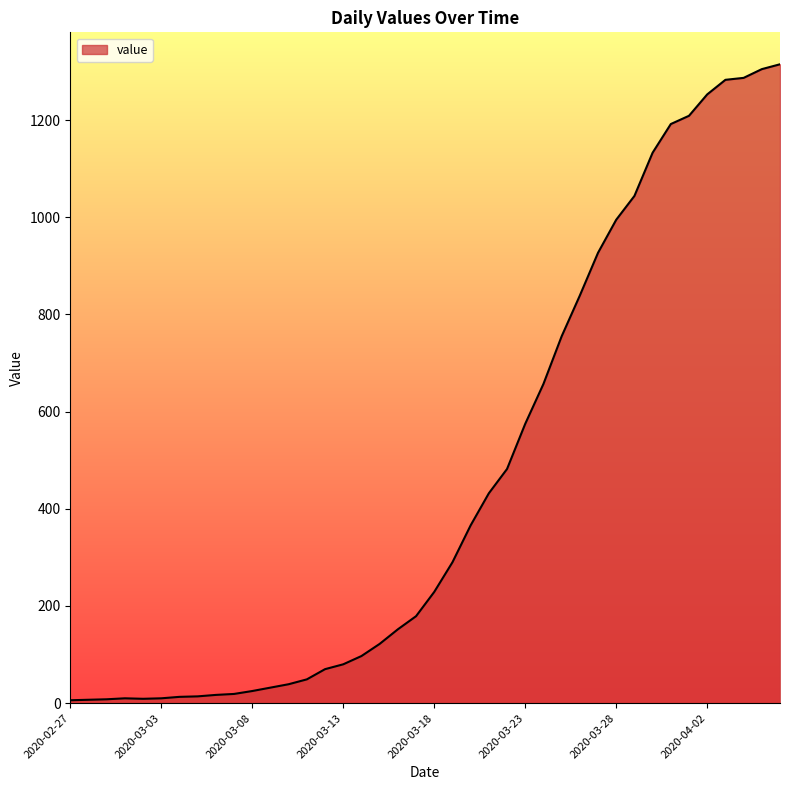

What is the difference between the maximum and minimum values?

1309